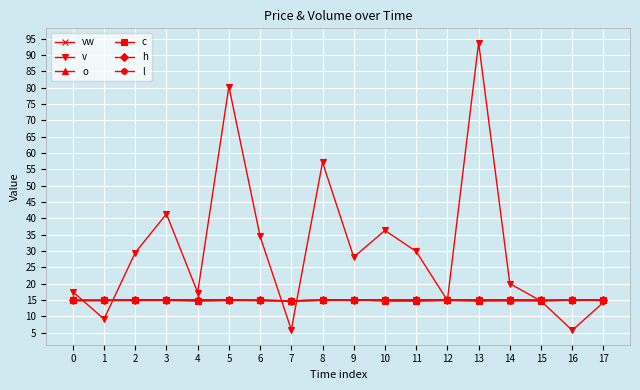

What is the maximum value for v?

93.7